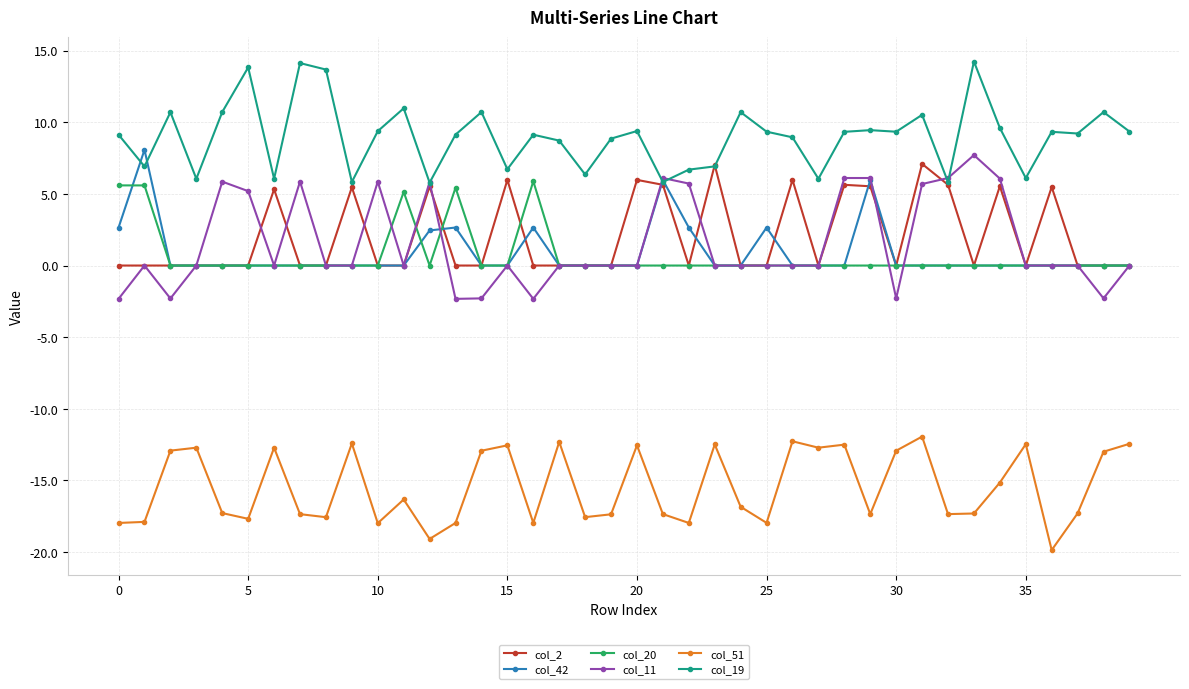

Which series has the largest total across all categories?

col_19